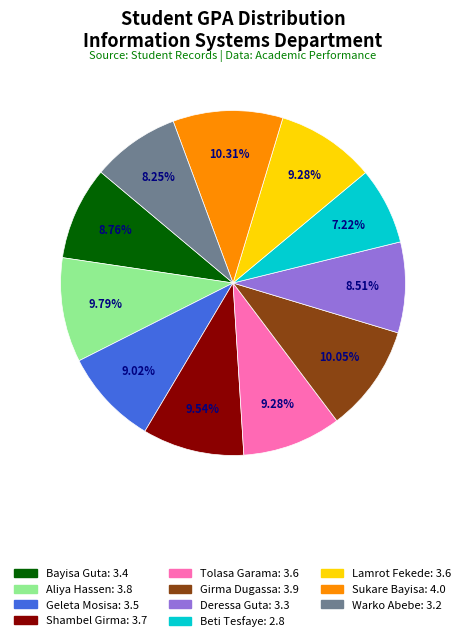

Do Geleta Mosisa and Bayisa Guta together represent more than half of the pie?

No